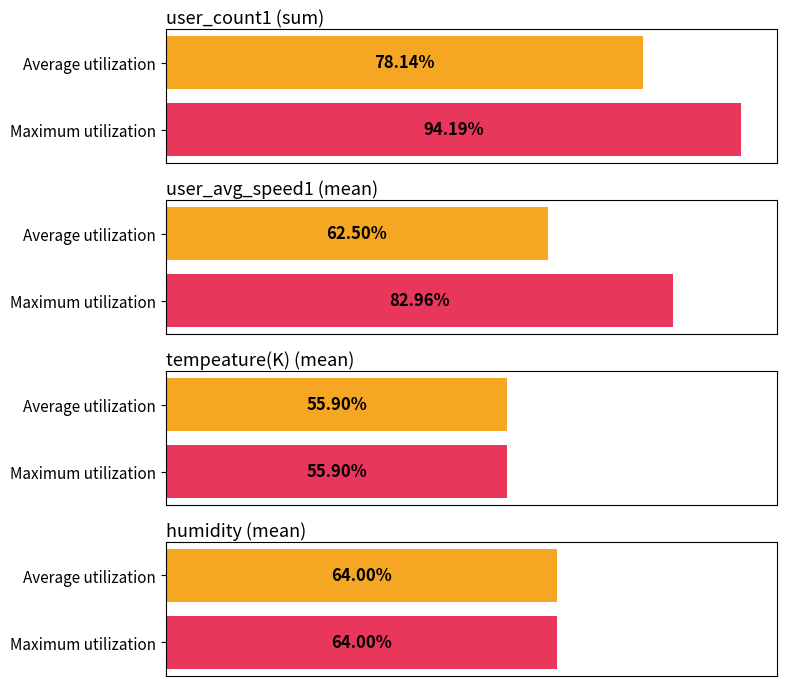

Read the Average utilization value at humidity.

64.0